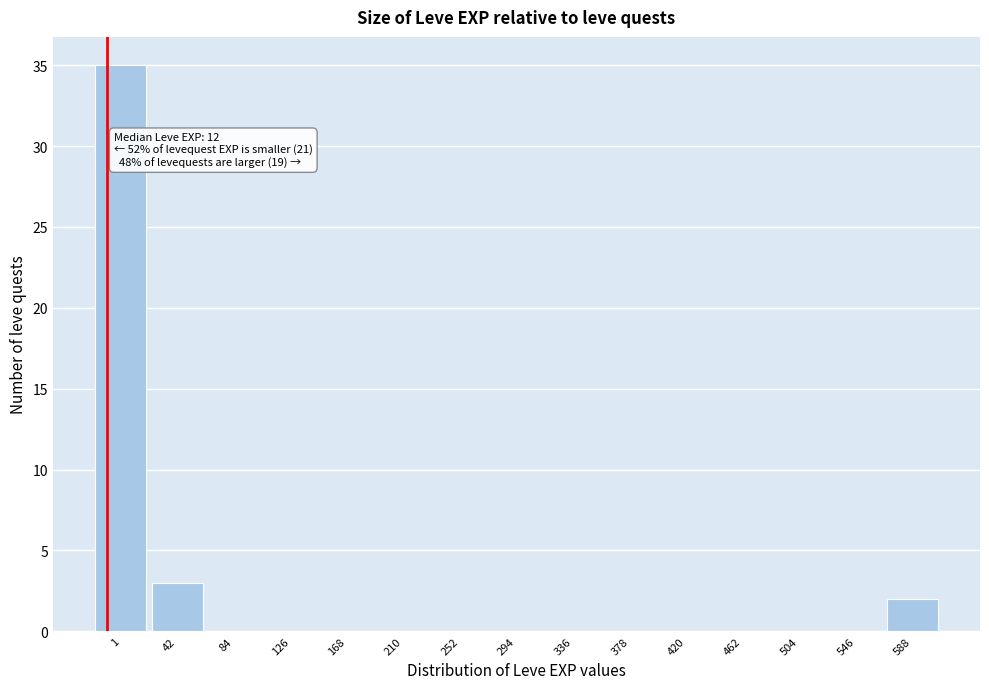

Reading left to right, transcribe all the data shown in this chart.

1=35	42=3	84=0	126=0	168=0	210=0	252=0	294=0	336=0	378=0	420=0	462=0	504=0	546=0	588=2